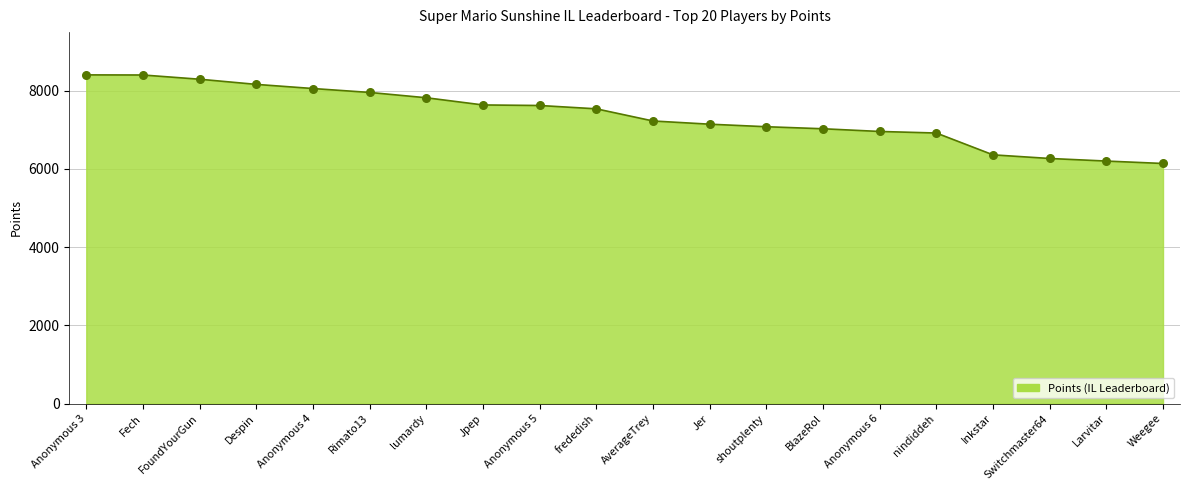

What is the change in value from FoundYourGun to Switchmaster64?

-2027